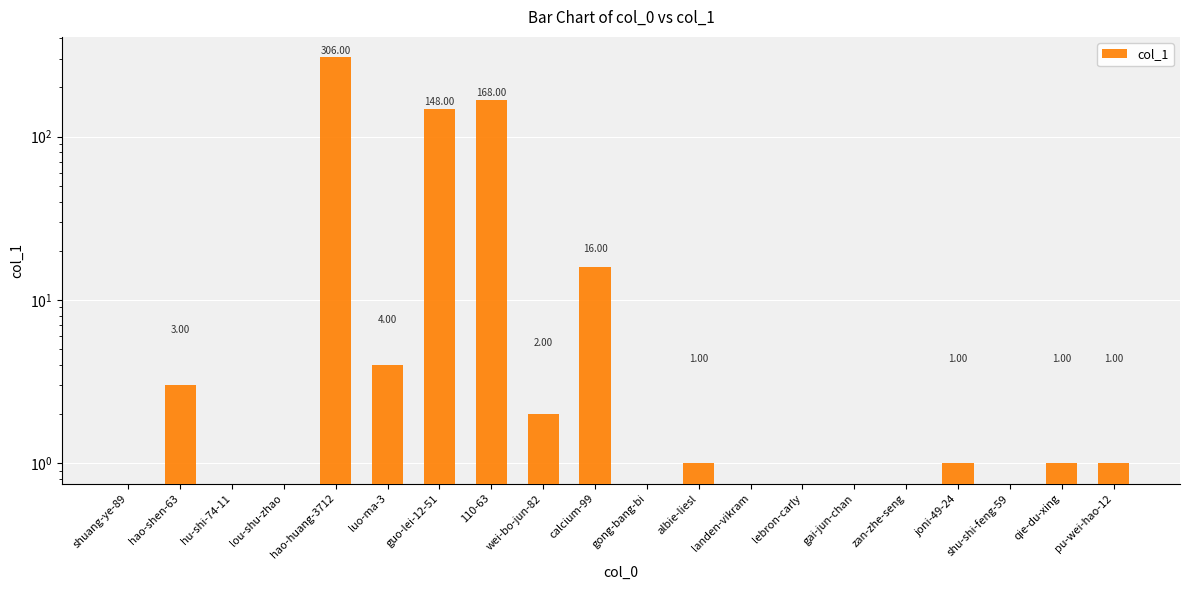

What is the maximum value shown in the chart?

306